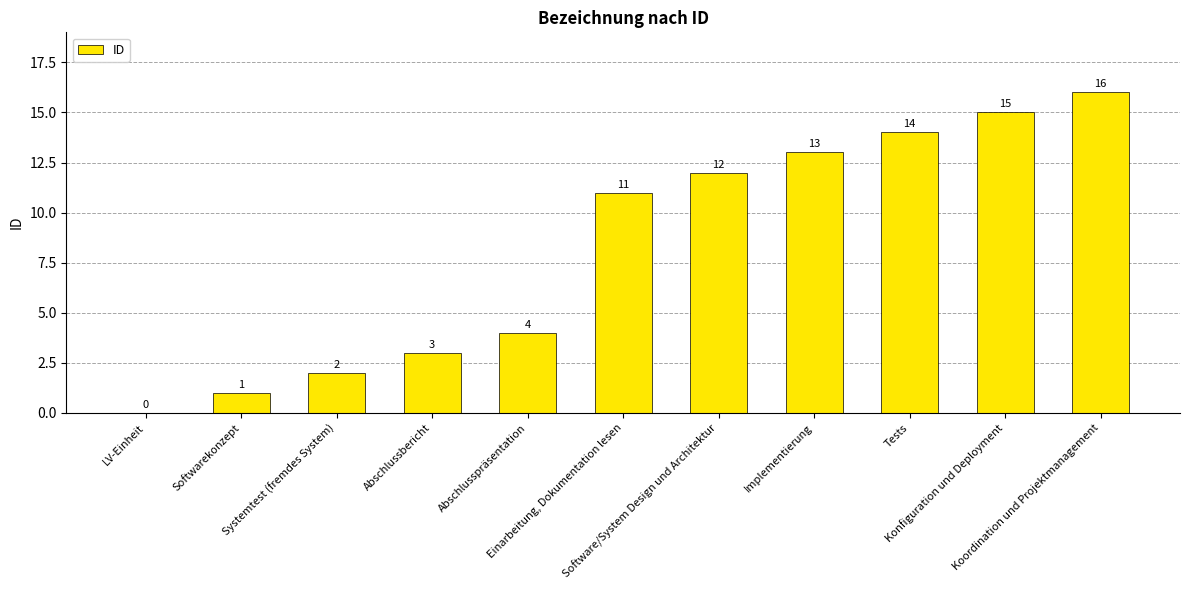

What is the sum of all values?

91